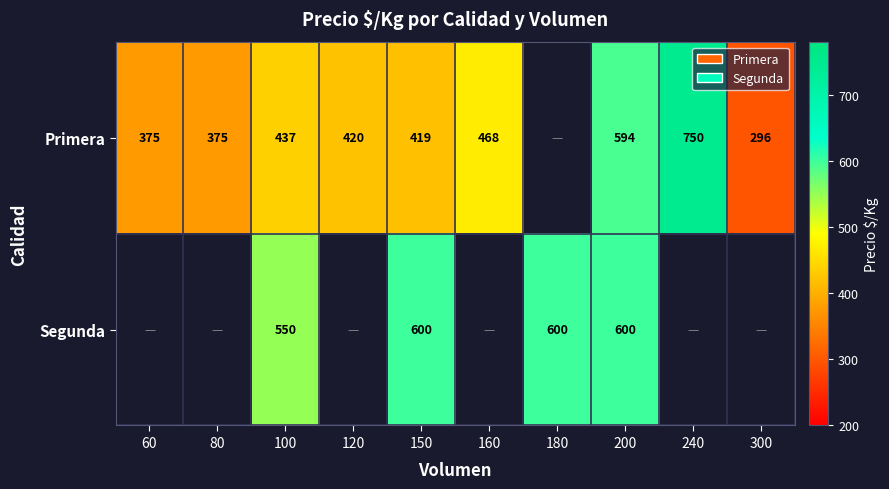

Between 80 and 160, which is larger?

160